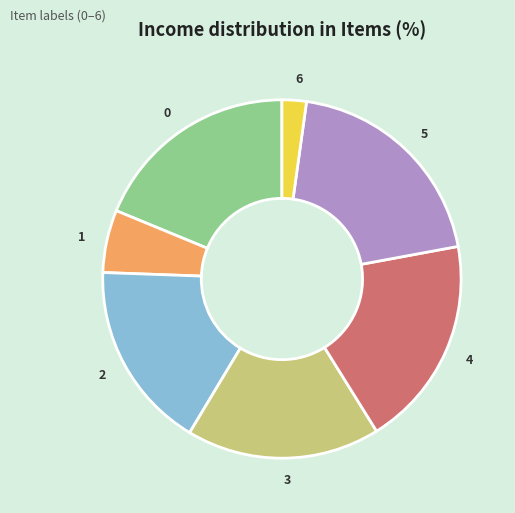

Is there any slice that represents more than half of the pie?

No